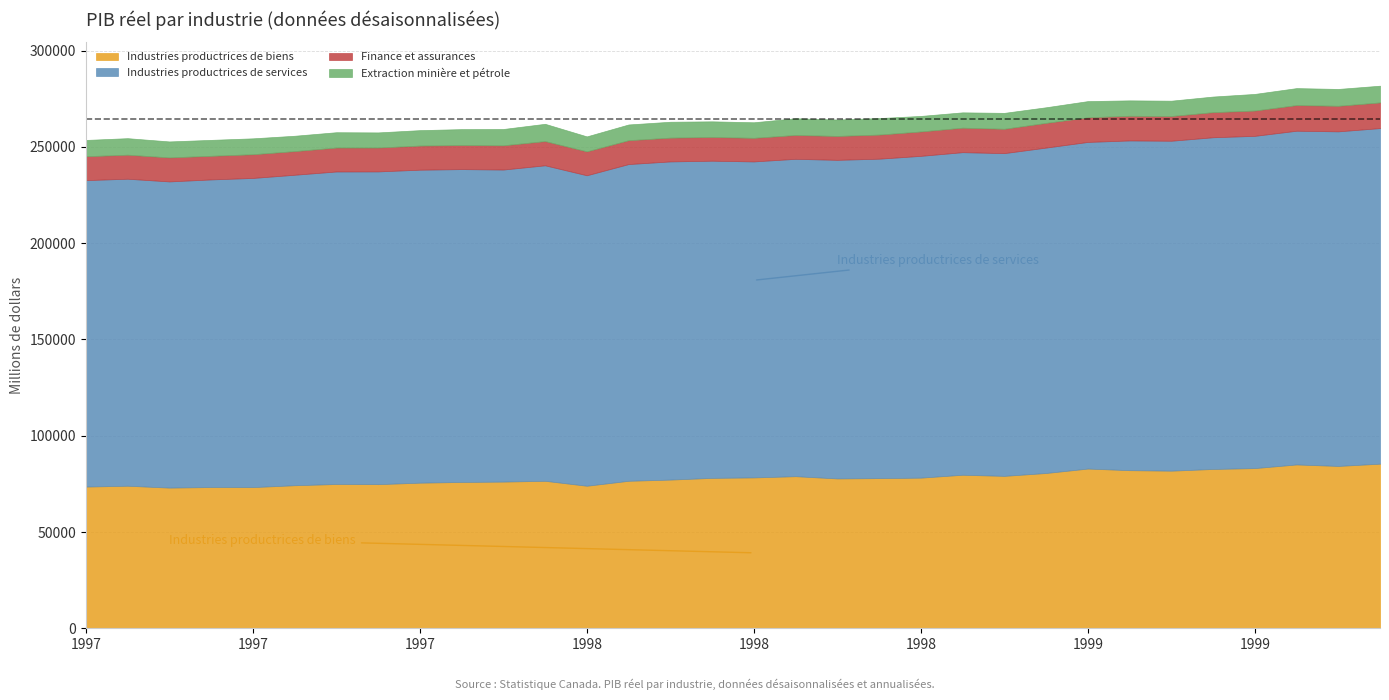

What is the sum of all Finance et assurances values?

403769.4